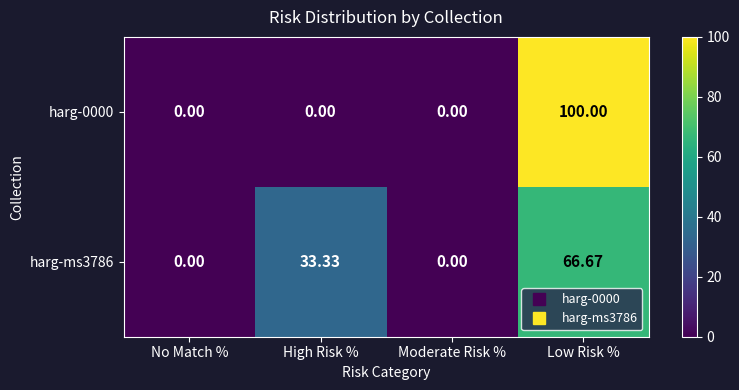

Which label corresponds to the largest value in the chart?

Low Risk %